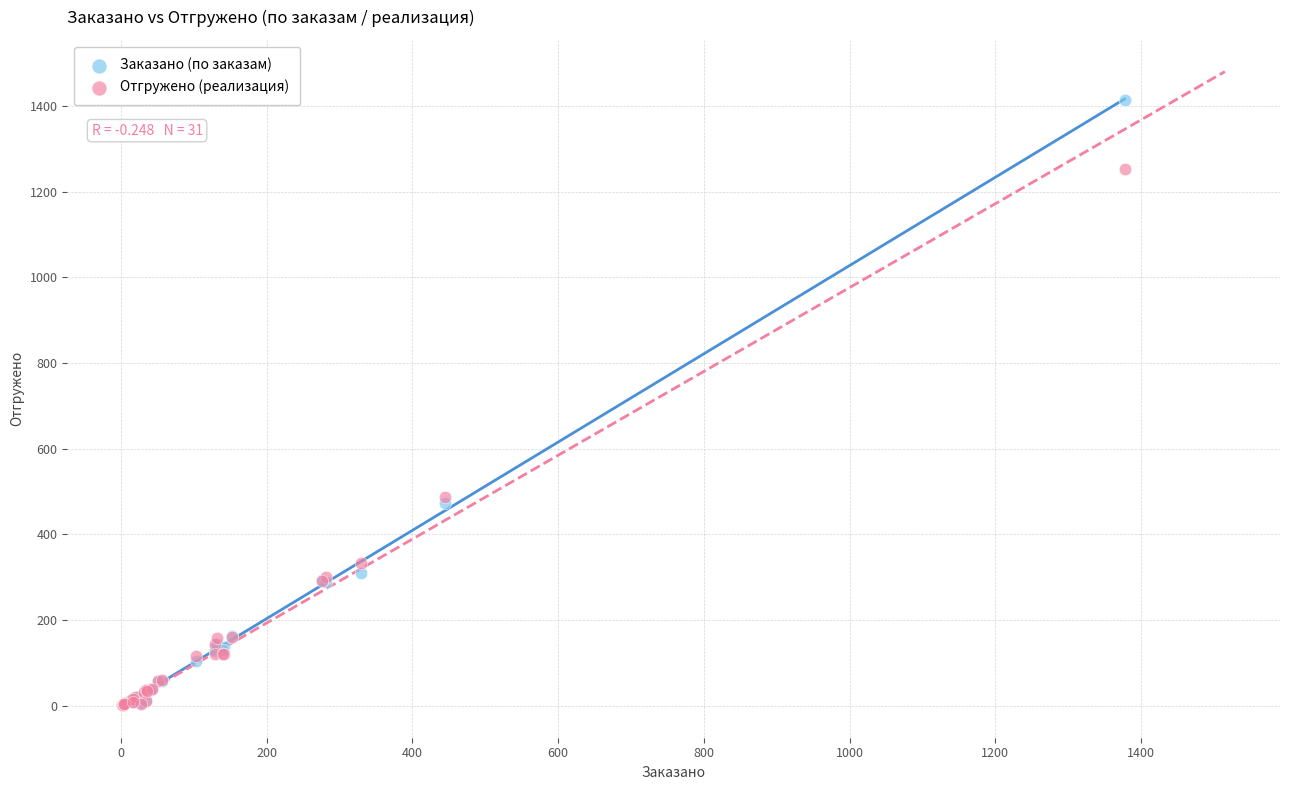

Which series has the largest Y range (max minus min)?

Заказано (по заказам)